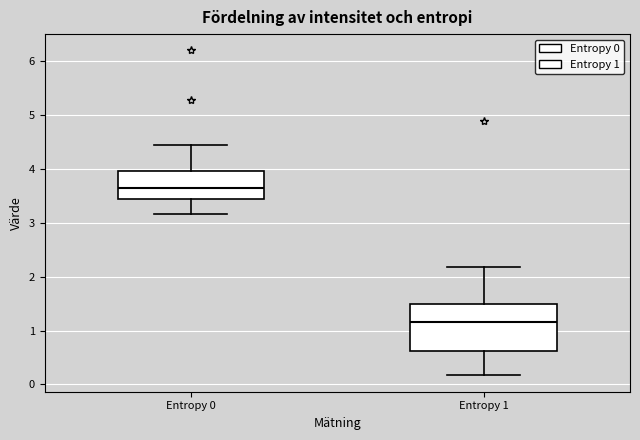

Reading left to right, read every box against the y-axis: the position of its median line, the range the box covers, and the ends of its whiskers. The values are not printed on the chart, so give them approximately, as read against the axis.

Entropy 0: median 3.6, box 3.4 to 4.0, whiskers 3.2 to 4.4
Entropy 1: median 1.2, box 0.6 to 1.5, whiskers 0.2 to 2.2